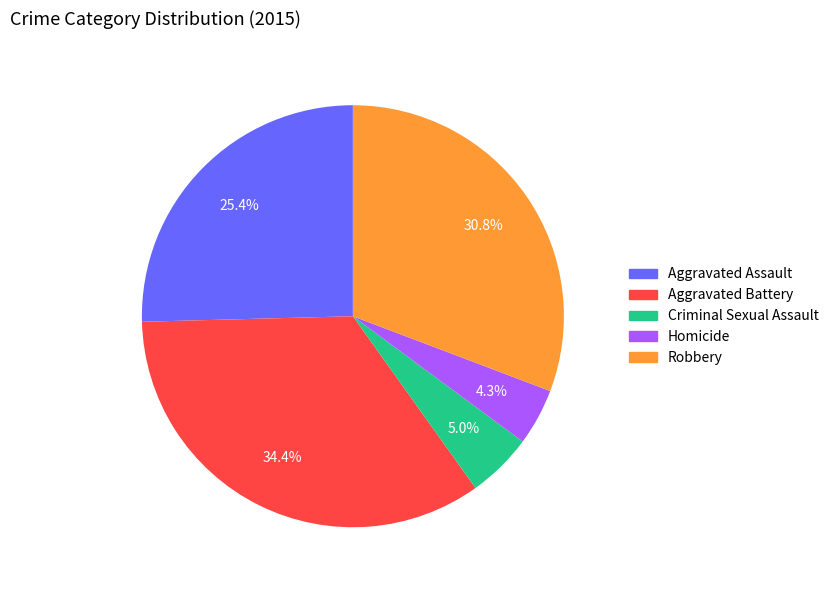

To the nearest percent, what is the average slice percentage?

20%